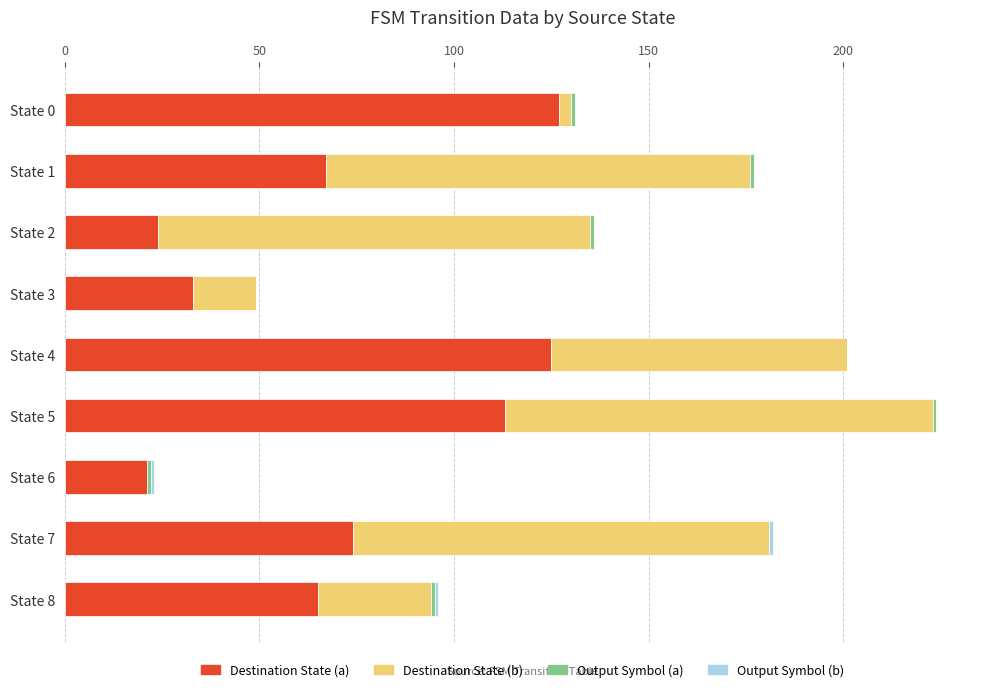

The value of Destination State (a) at State 1 is 107. True or false?

False